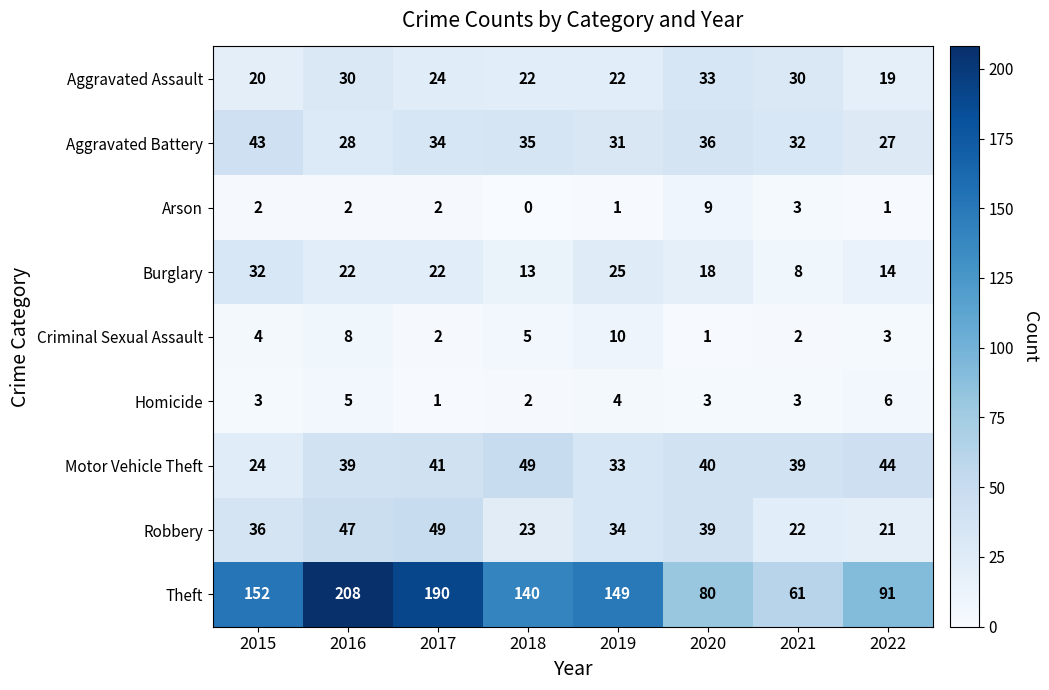

What is the spread (max minus min) of values at 2018?

140